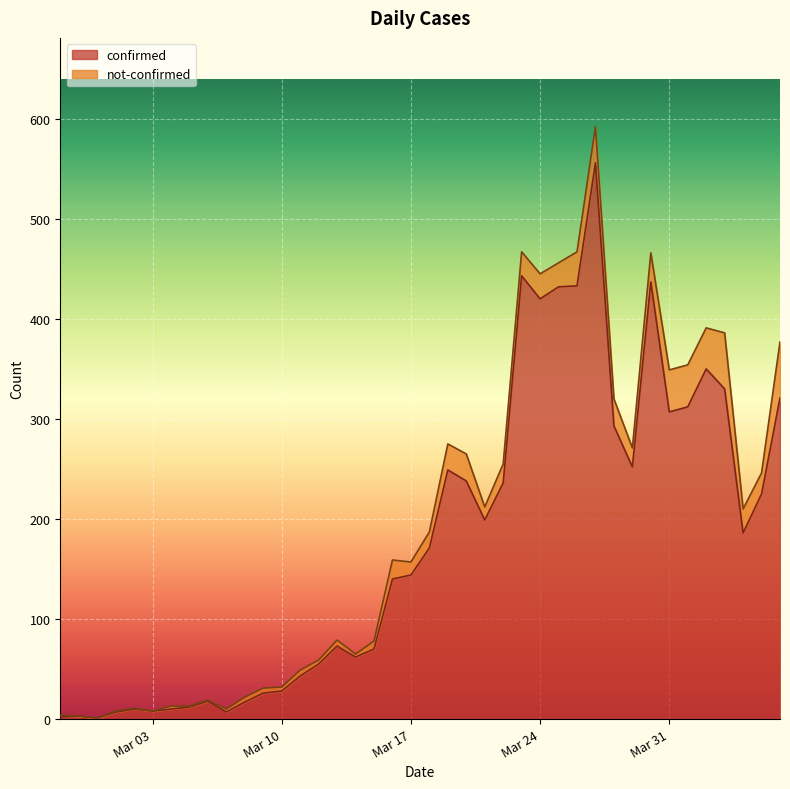

Is it true that the value at 2020-03-26 is 433?

True